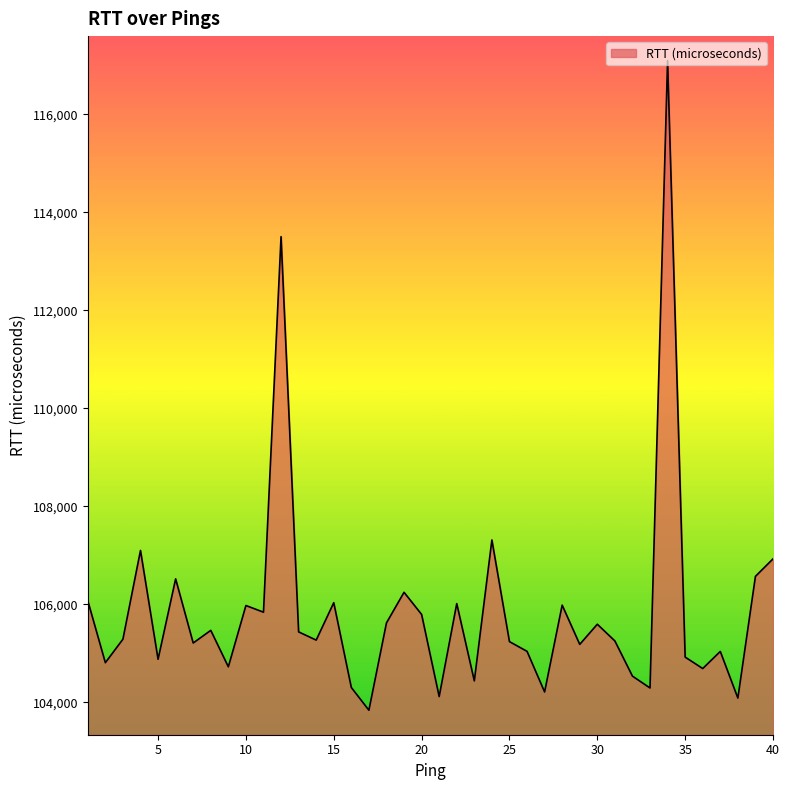

What is the difference between the second highest and minimum values?

9665